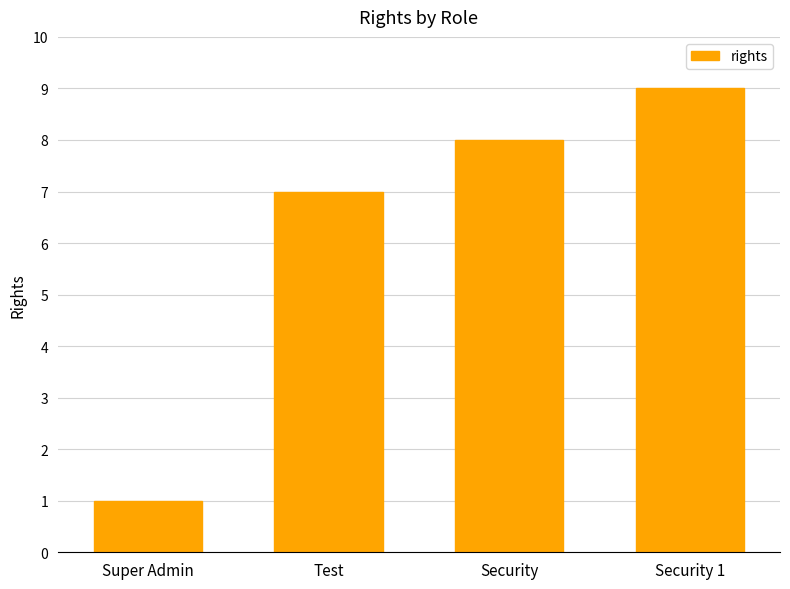

Are the bars grouped side by side (vs. stacked)?

No